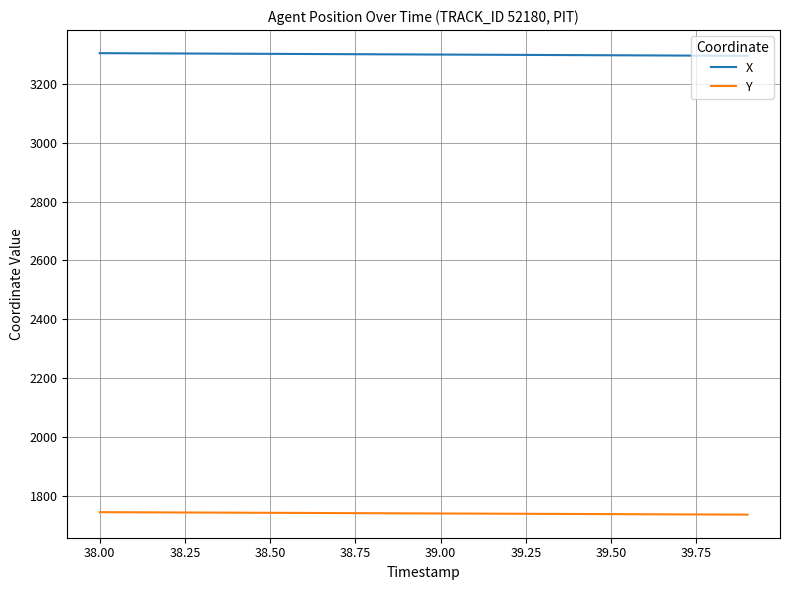

What is the minimum value for X?

3296.1